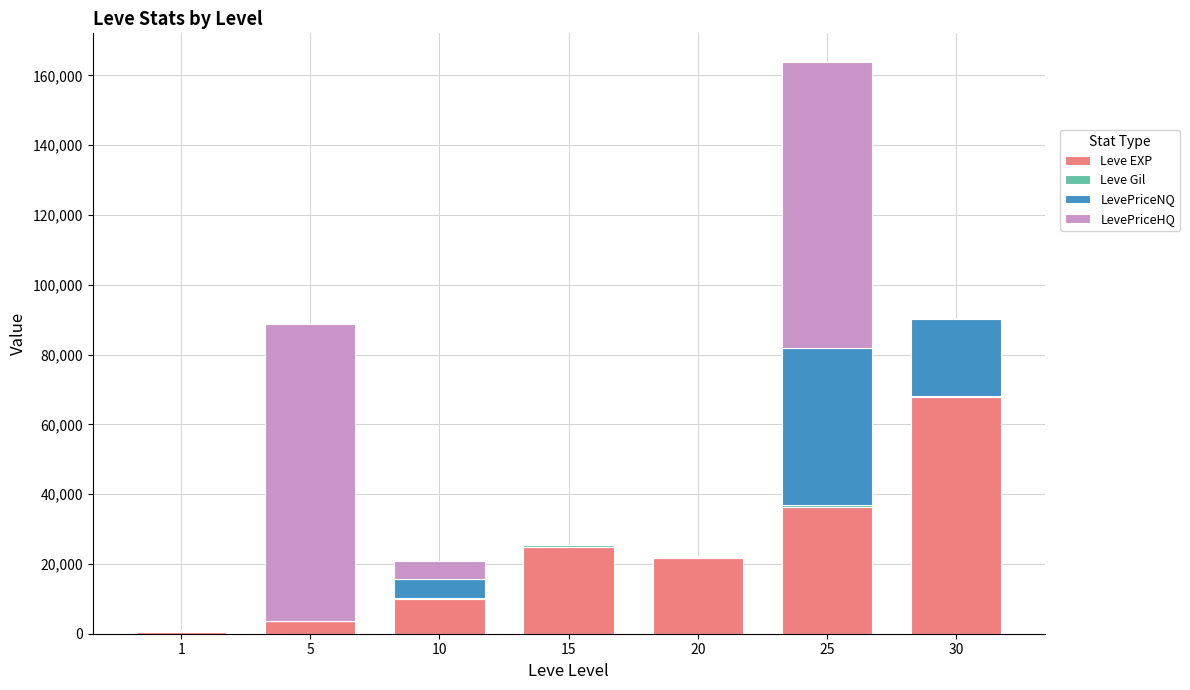

What is the total value across all series at 5?

88742